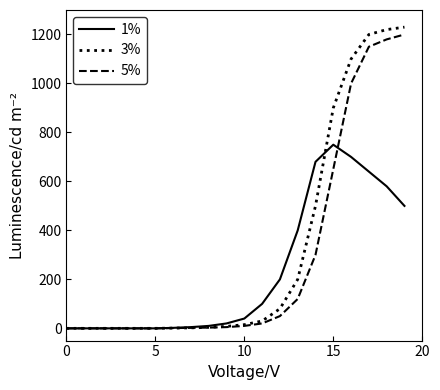

What is the greatest value displayed?

1230